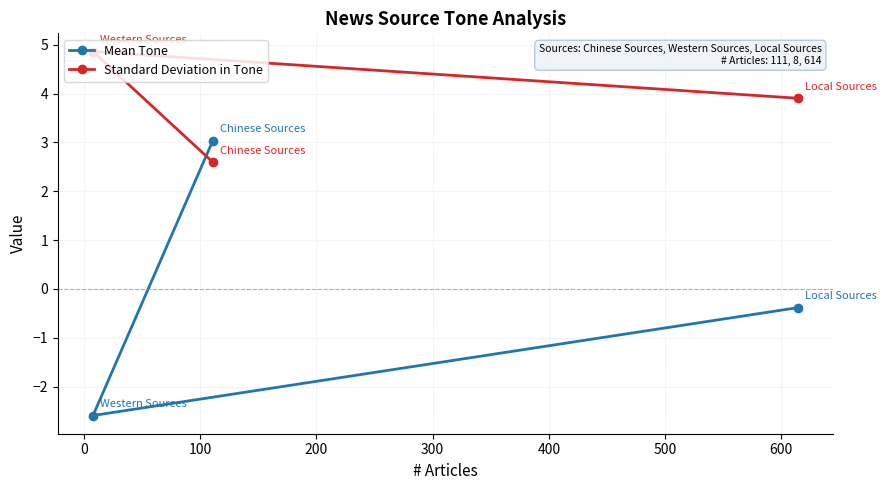

What are all the series names shown in the legend?

Mean Tone, Standard Deviation in Tone